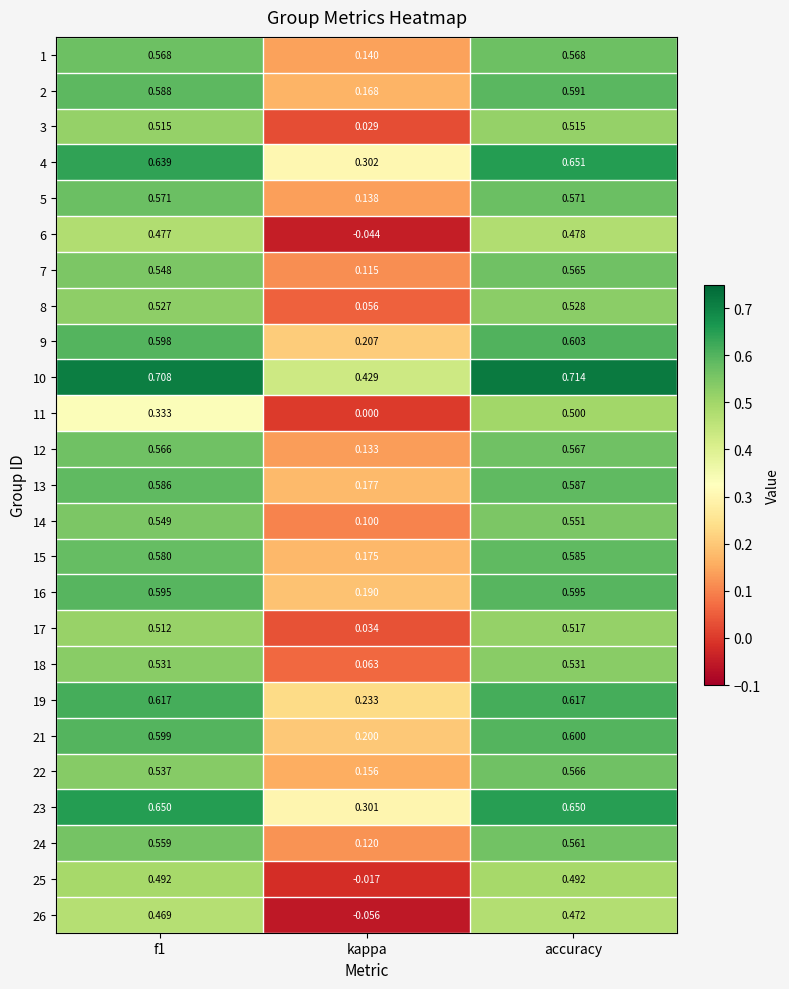

Where is 12 nearest to the value 0?

kappa